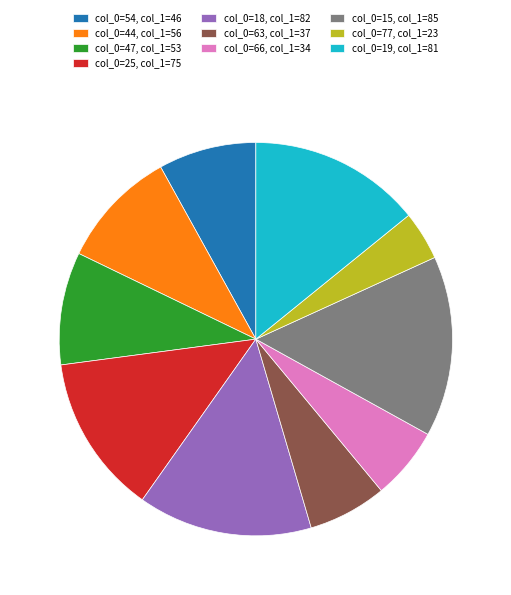

Is col_0=54, col_1=46 the majority of the pie?

No